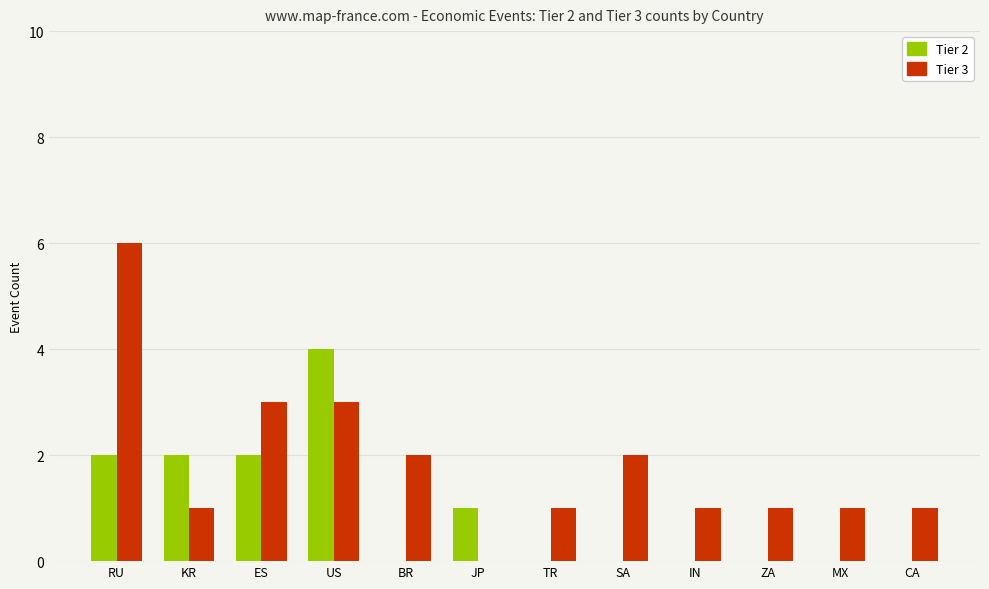

The Tier 3 series shows 0 at JP. True or false?

True